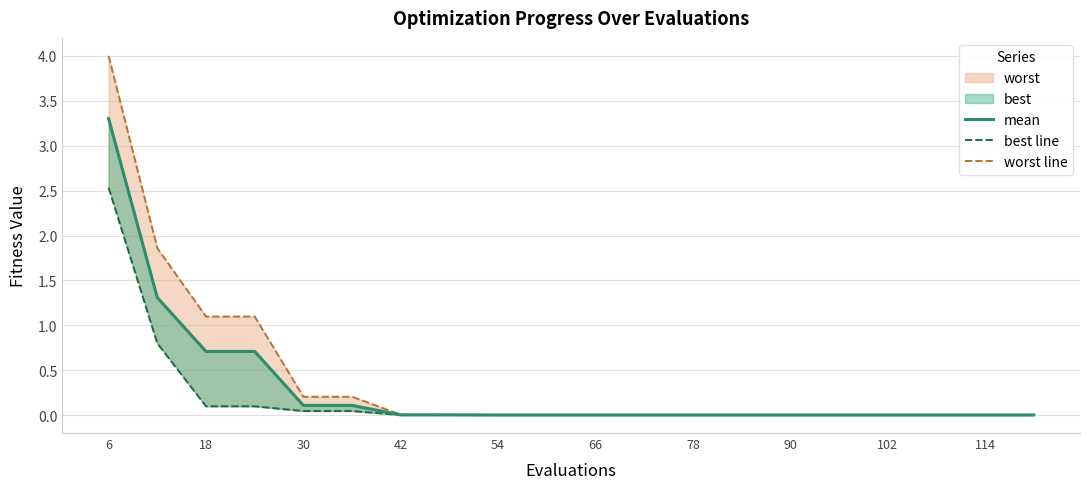

What is the difference between the highest and lowest values at 6?

1.5